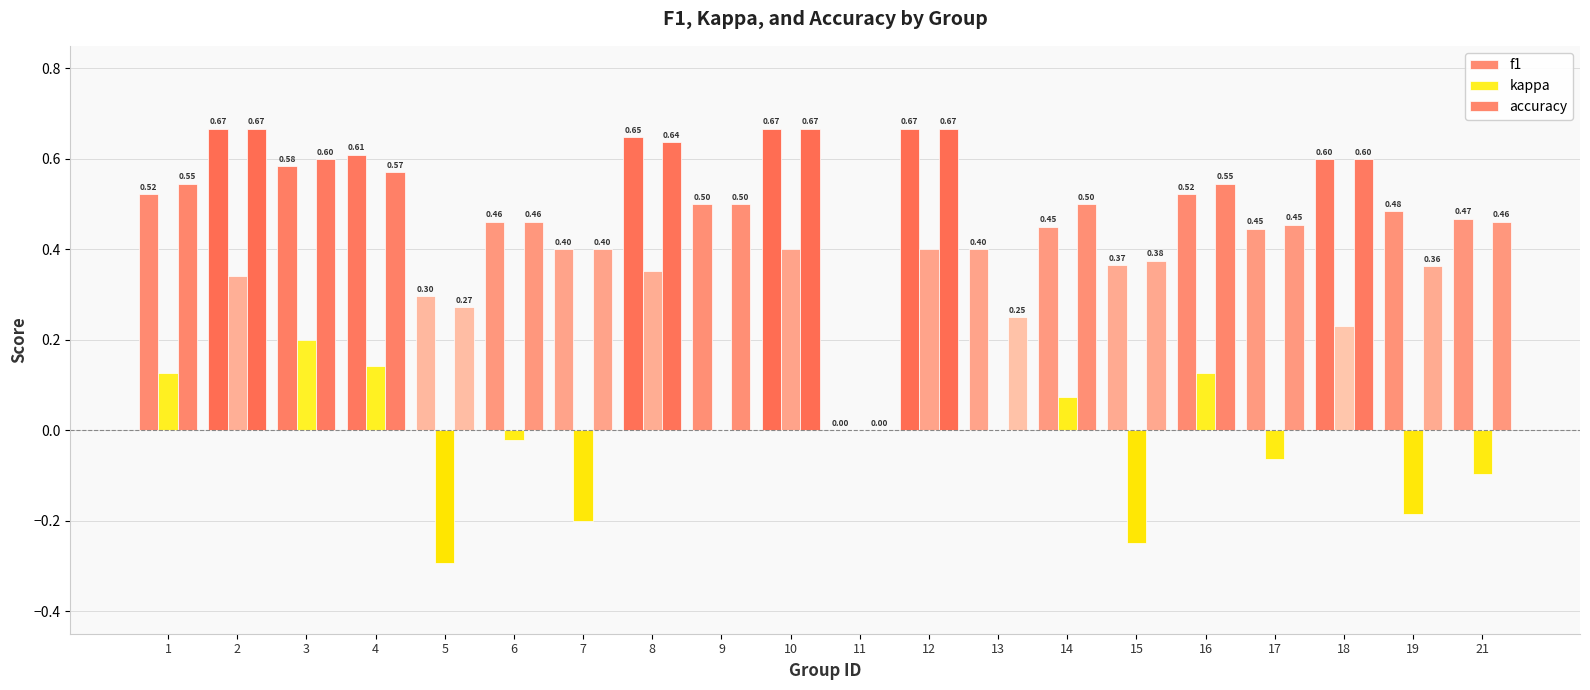

Is it true that f1 equals 0.4 at 13?

True